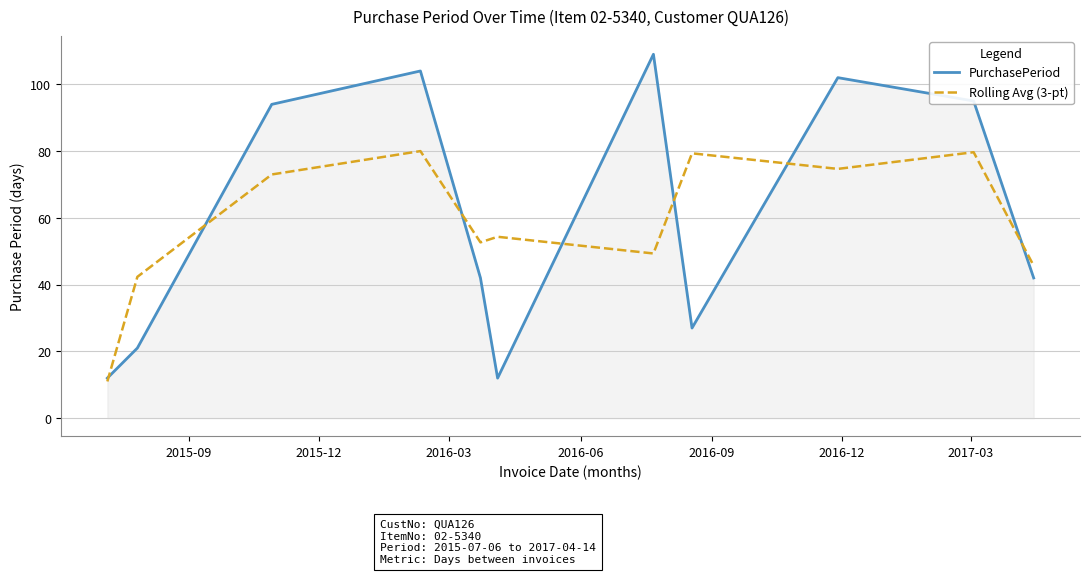

Rank the series by their maximum value, from highest to lowest.

PurchasePeriod, Rolling Avg (3-pt)